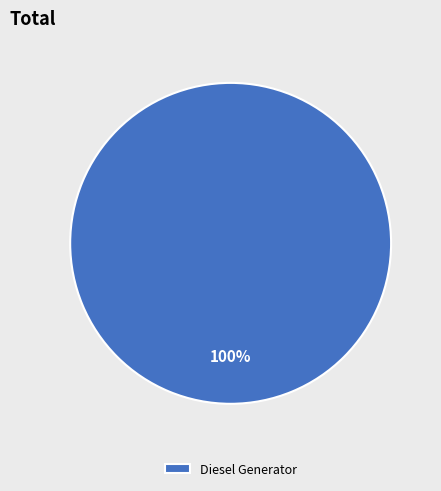

How many slices are in this pie chart?

1